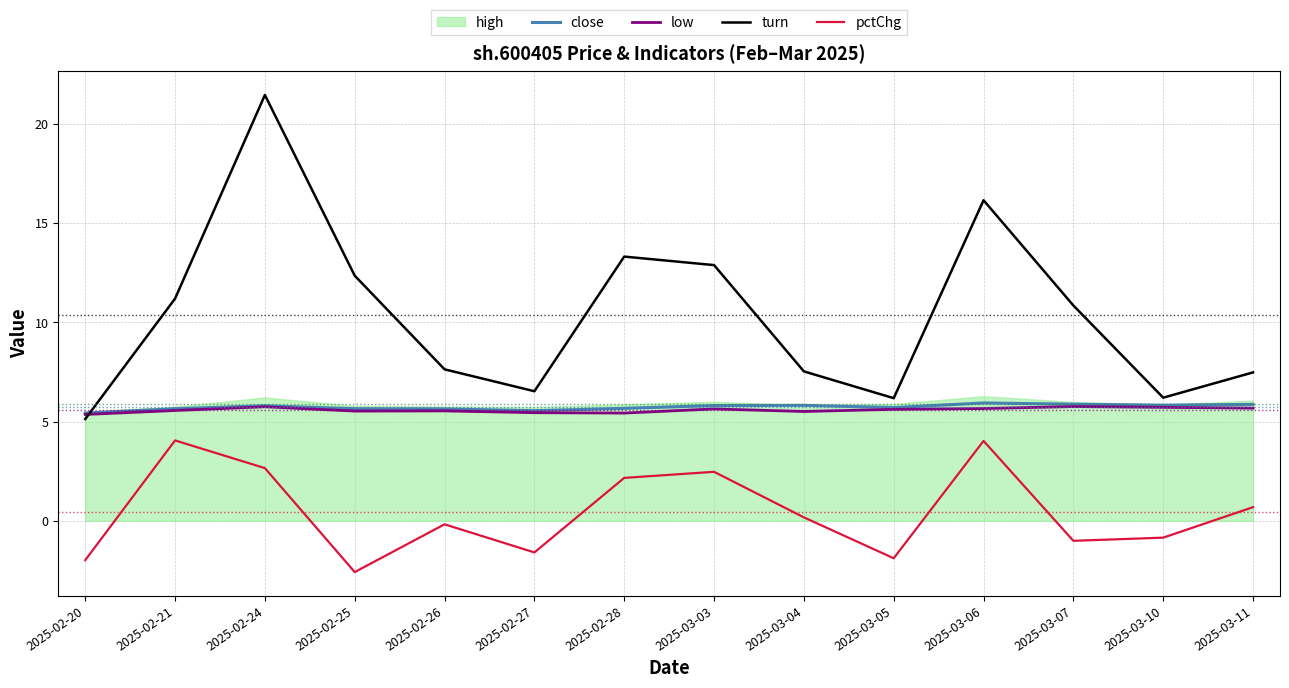

Between 2025-03-11 and 2025-02-26, which is larger?

2025-03-11